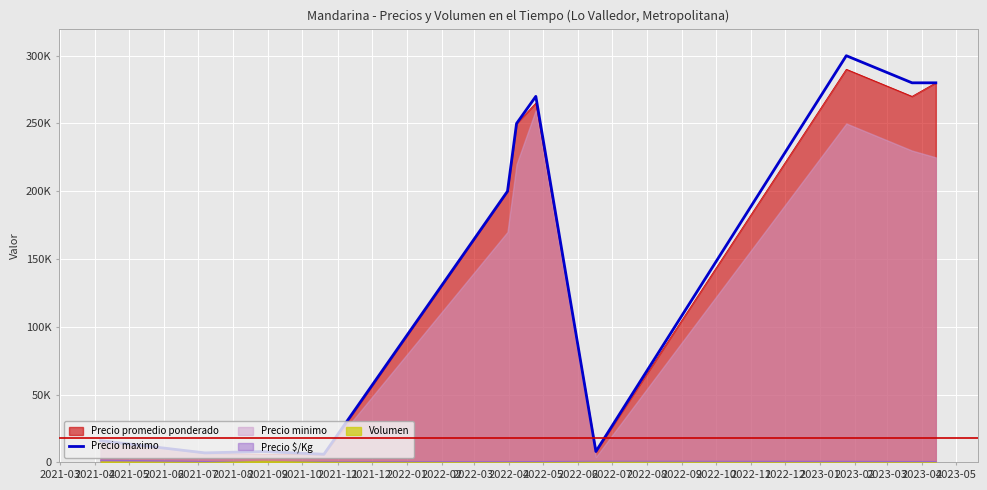

The value at 2022-01 is 401128. True or false?

False